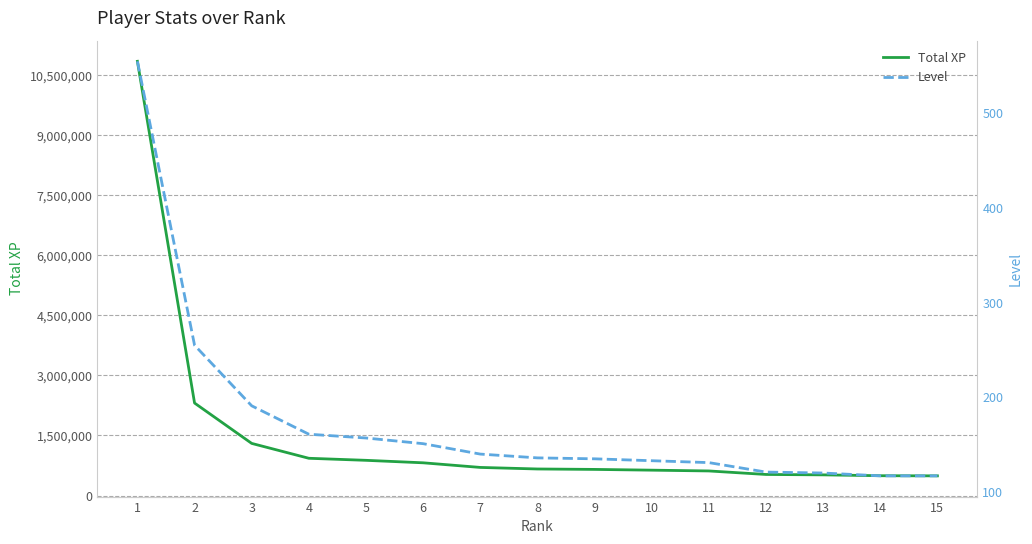

What is the total value across all series at 1?

10850414